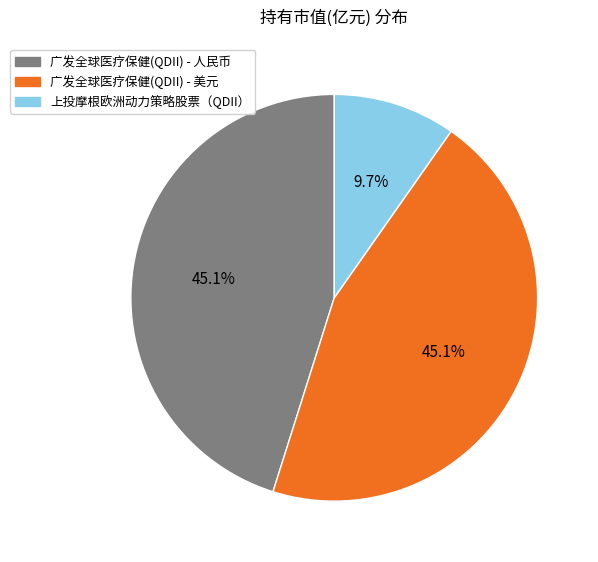

The 上投摩根欧洲动力策略股票（QDII） slice represents 4% of the pie. True or false?

False